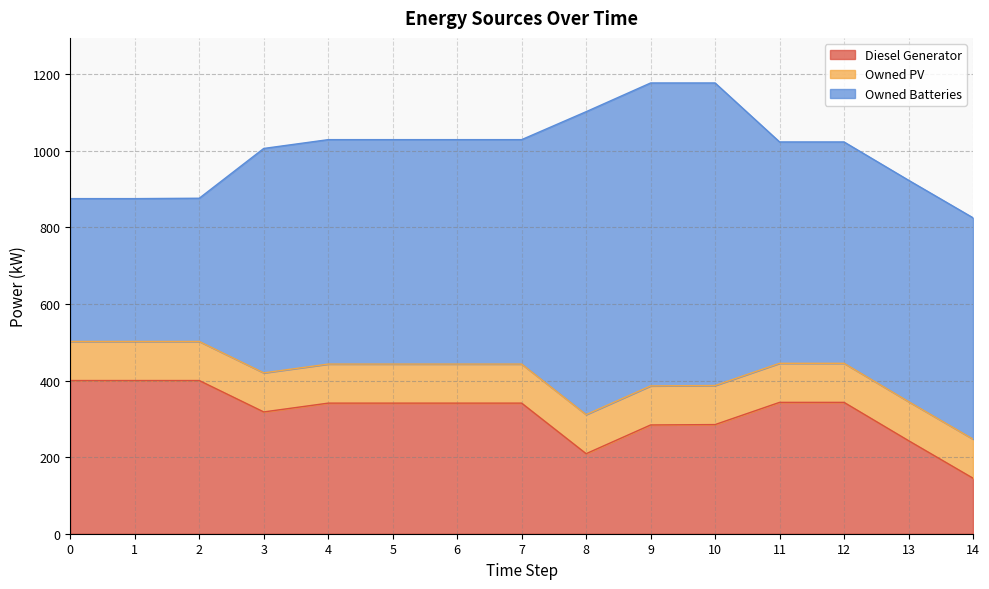

What is the value of the Diesel Generator point at the 6th from the left?

341